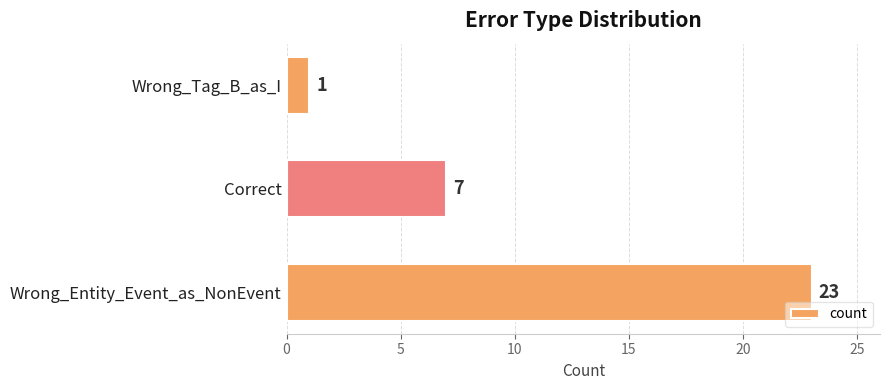

At which label is the value closest to 12?

Correct